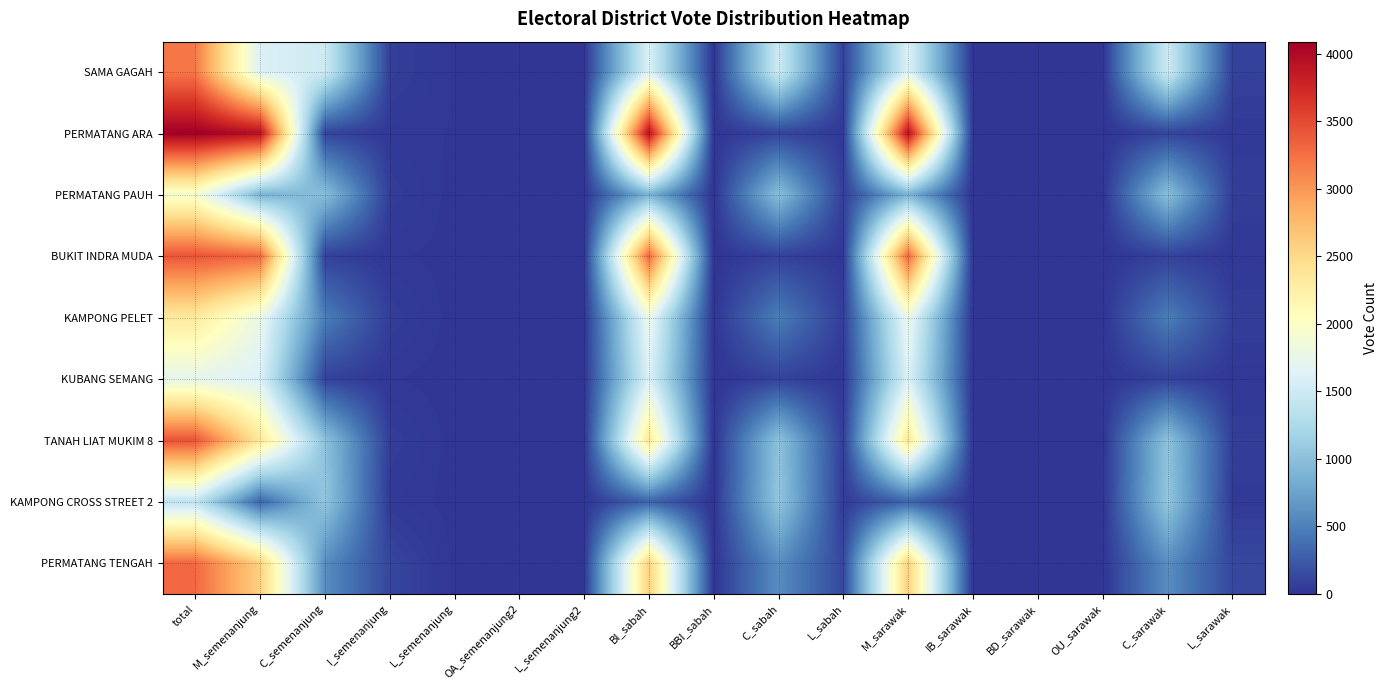

Which series changed the most between M_semenanjung and BBI_sabah?

PERMATANG ARA